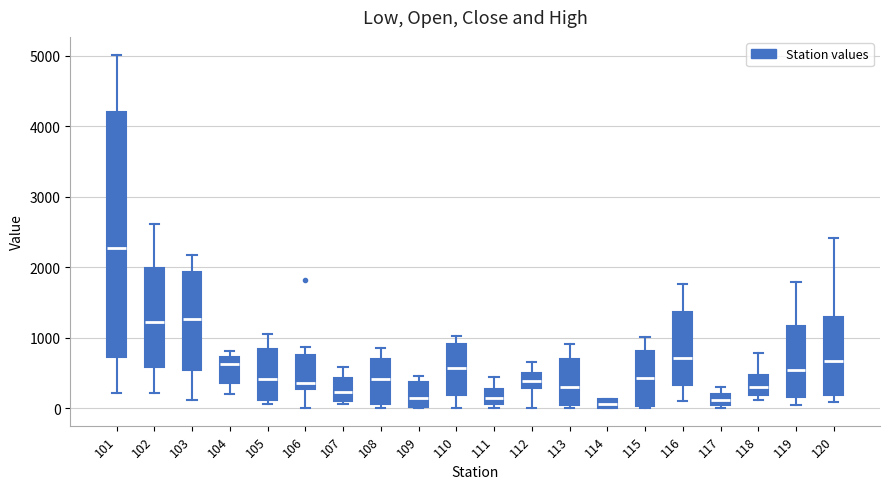

Where is the lower edge of the box at x = 105 on the y-axis? The values are not printed on the chart, so give them approximately, as read against the axis.

100